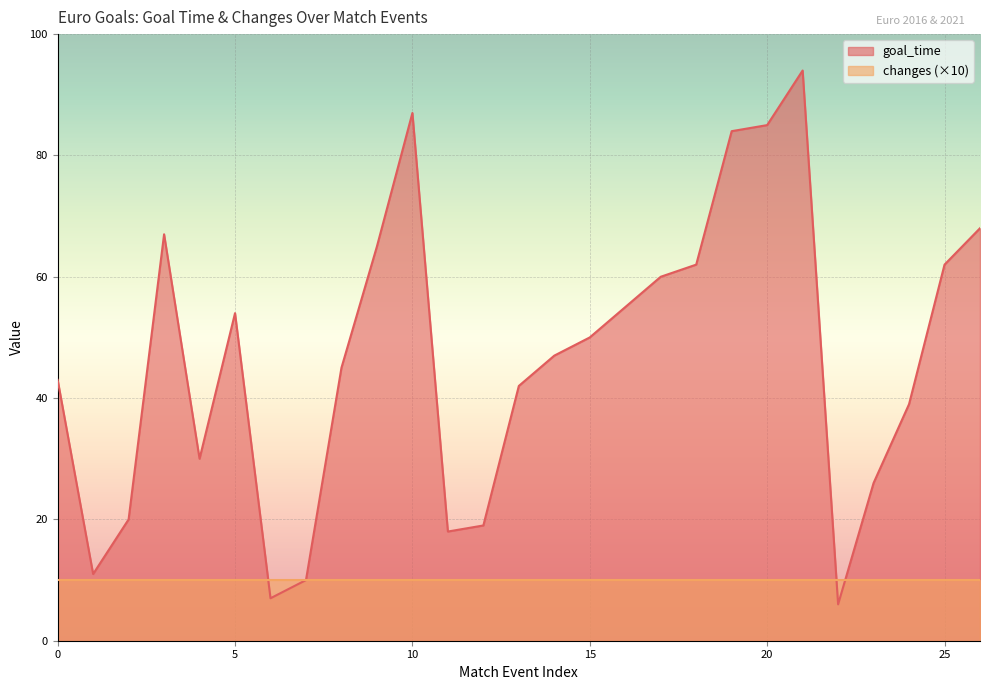

What is the maximum value shown in the chart?

94